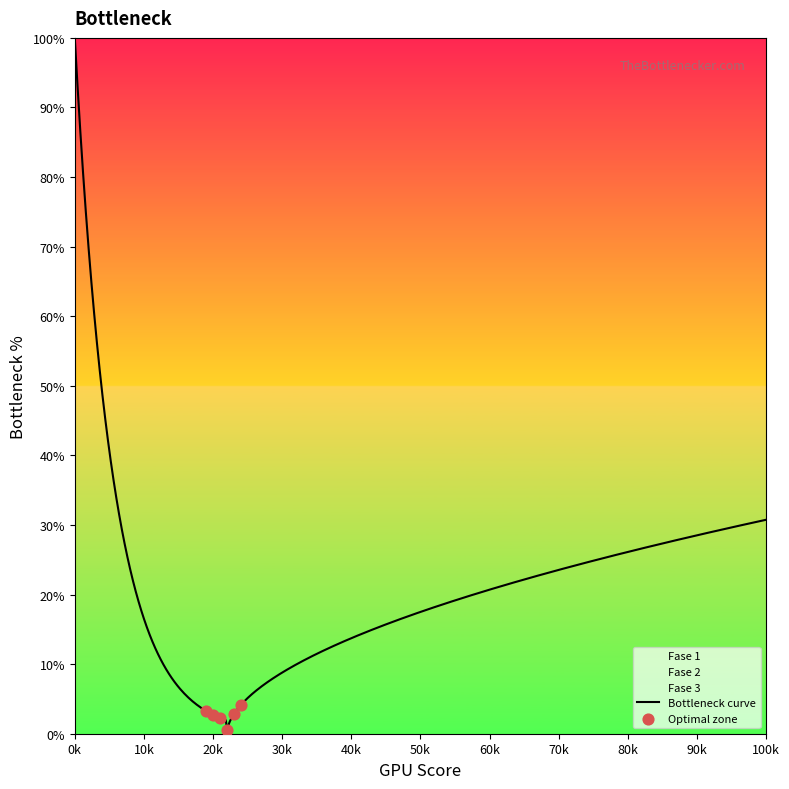

What is the maximum value for Bottleneck curve?

100.0